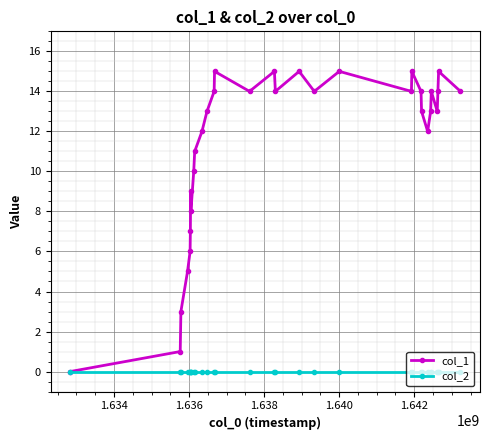

Reading right to left, what are all the values shown in this chart?

col_1: 14	15	14	13	14	13	12	13	14	15	14	15	14	15	14	15	14	15	14	13	12	11	10	8	9	7	6	5	3	1	0
col_2: 0	0	0	0	0	0	0	0	0	0	0	0	0	0	0	0	0	0	0	0	0	0	0	0	0	0	0	0	0	0	0